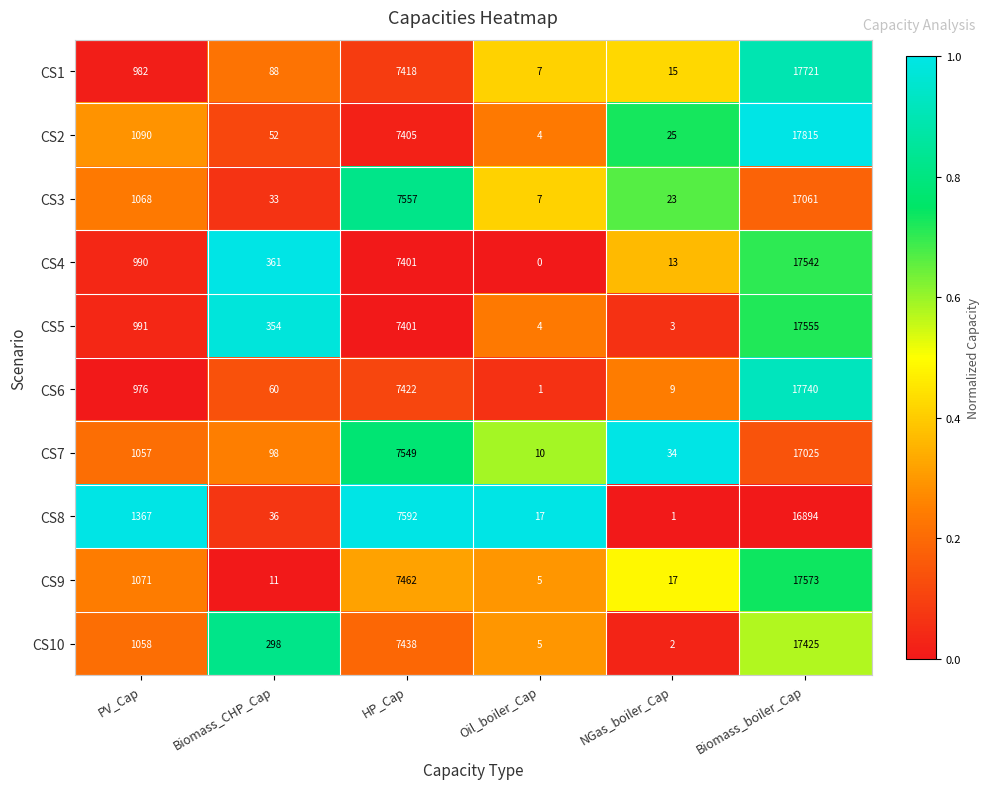

What is the spread (max minus min) of values at Biomass_boiler_Cap?

921